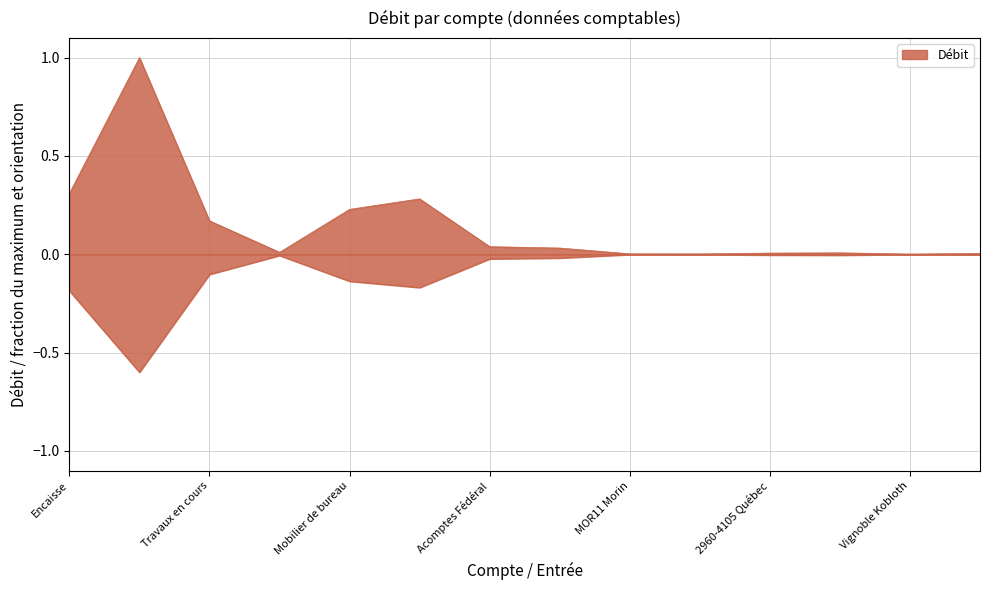

Rank the categories by value from lowest to highest.

Comptes clients, Encaisse, Matériel informatique, Mobilier de bureau, Travaux en cours, Acomptes Fédéral, Acomptes Québec, Frais payés d'avance, Portail Plus, 2960-4105 Québec, 9514-1149 Québec, MOR11 Morin, Soqua Inc., Vignoble Kobloth